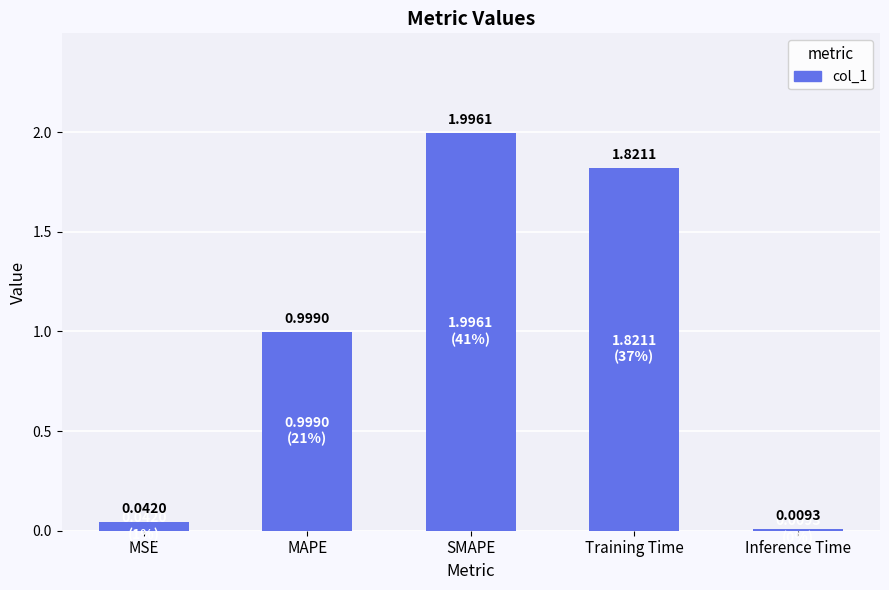

What is the change in value from MAPE to Training Time?

+0.8